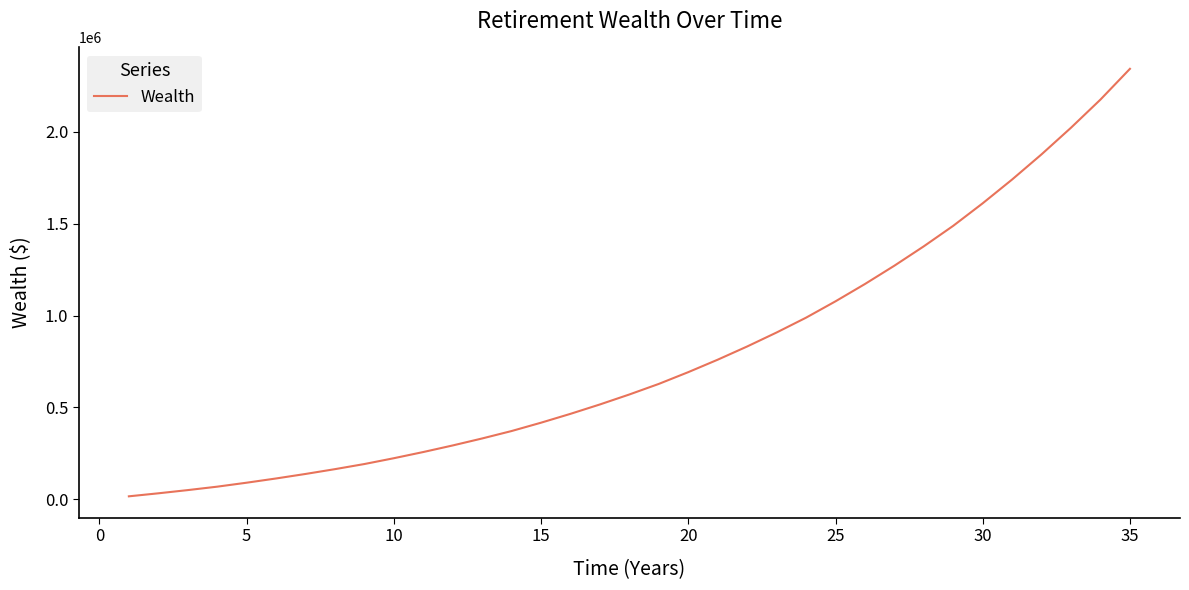

What is the greatest value displayed?

2344088.2